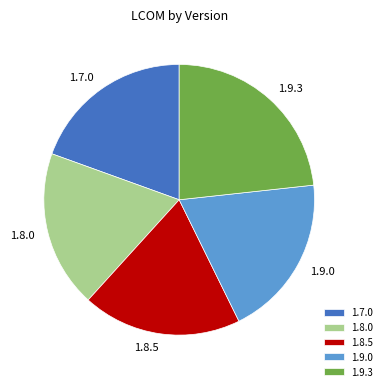

What is the largest slice in the pie chart?

1.9.3